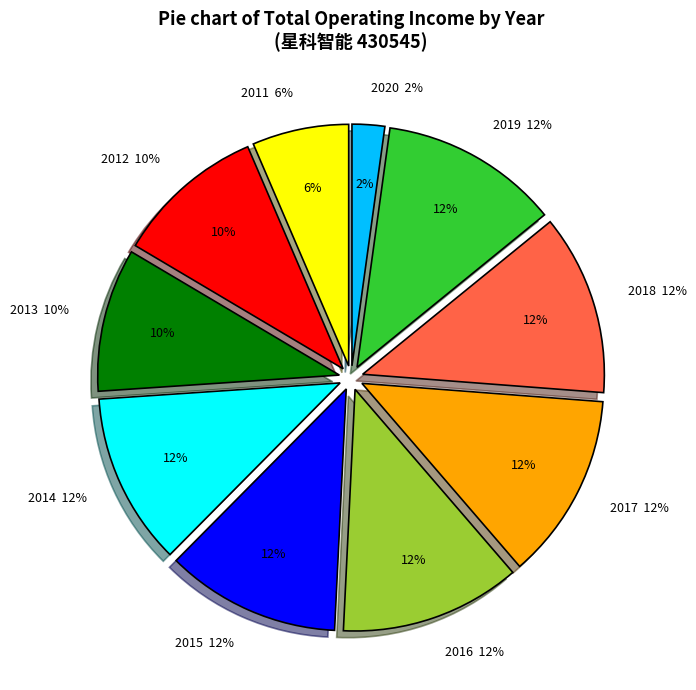

Rank the categories by value from highest to lowest.

2017, 2016, 2018, 2019, 2015, 2014, 2012, 2013, 2011, 2020